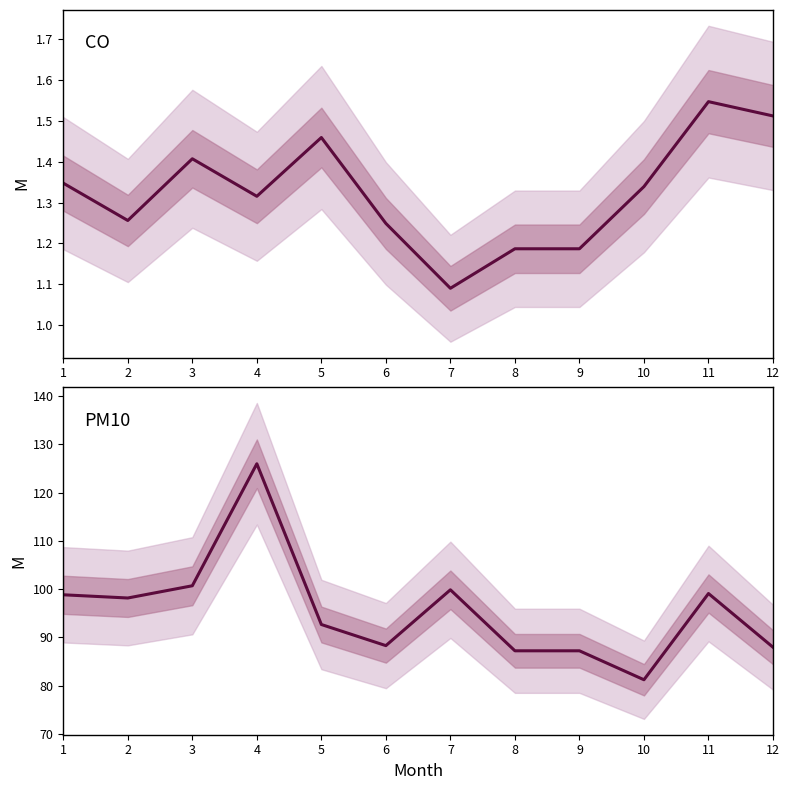

Which series has the largest total across all categories?

PM10